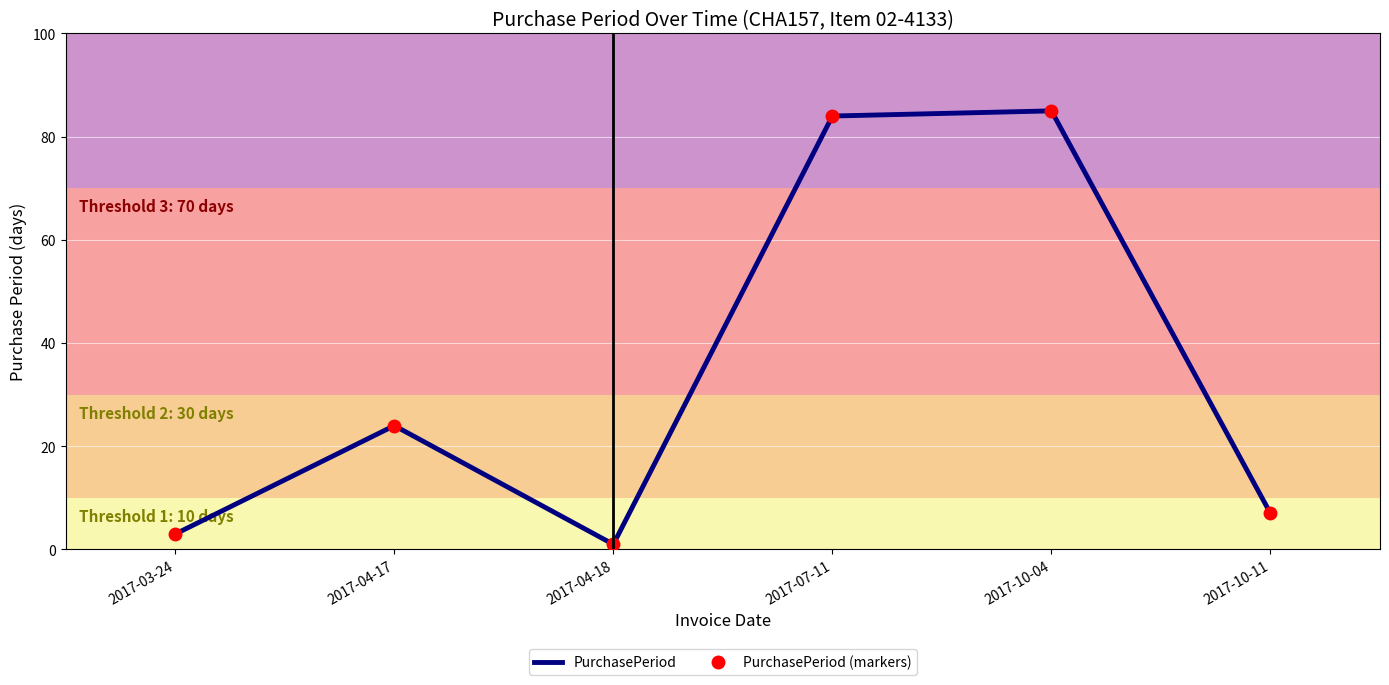

At 2017-10-04, list the series in order from smallest to largest.

PurchasePeriod, PurchasePeriod (markers)